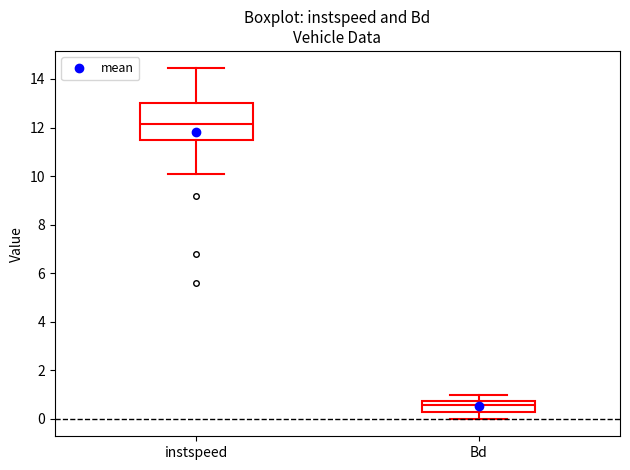

Comparing the boxes themselves (not the whiskers), which one is the tallest?

instspeed